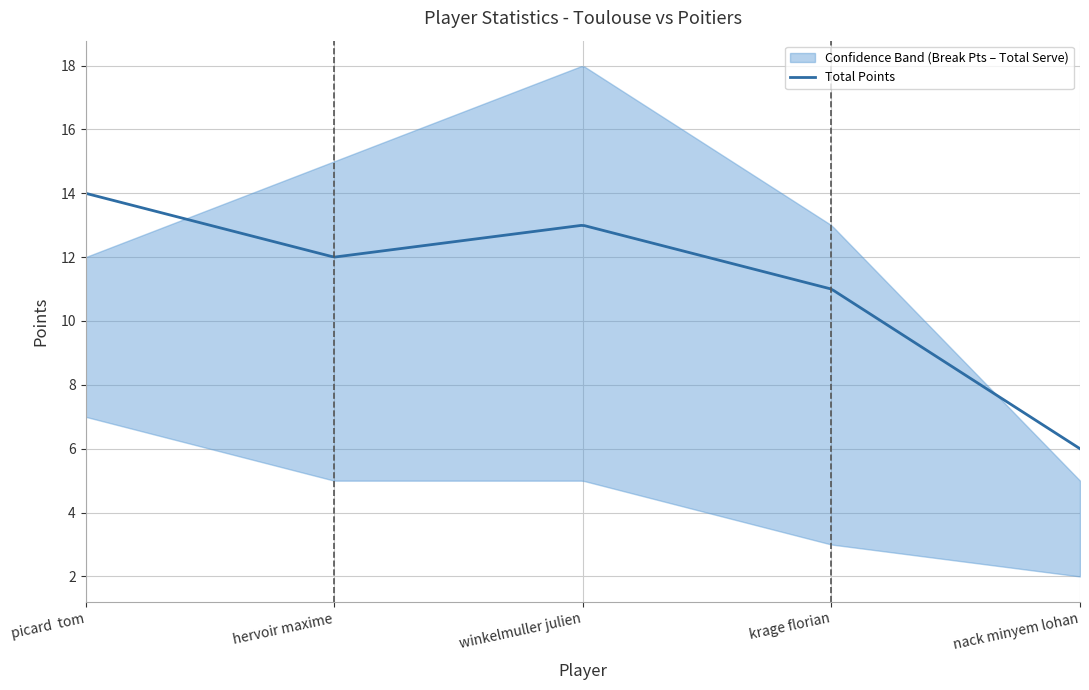

What is the value of the Total Serve point at the 3rd from the left?

18